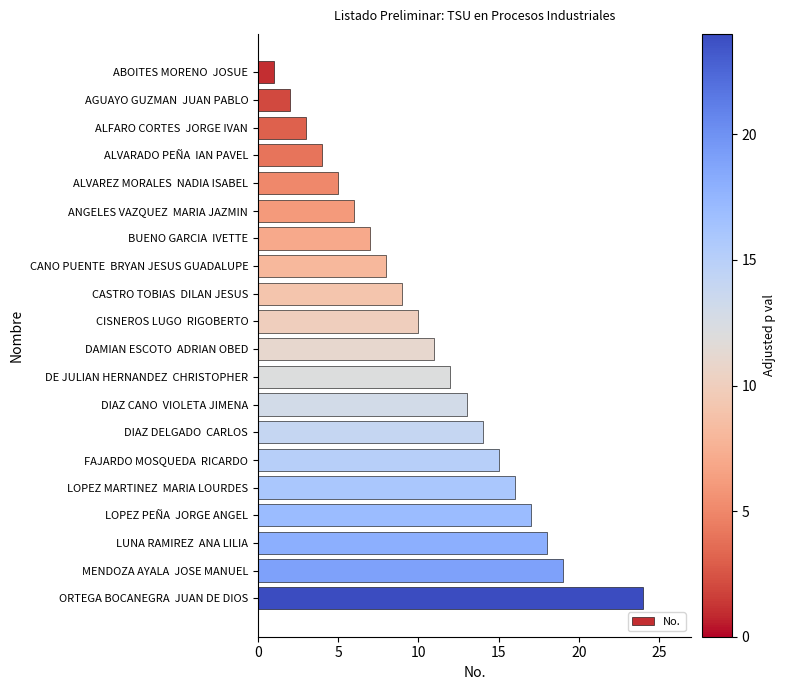

What is the ratio of the value at ALVARADO PEÑA  IAN PAVEL to the value at CASTRO TOBIAS  DILAN JESUS?

0.4